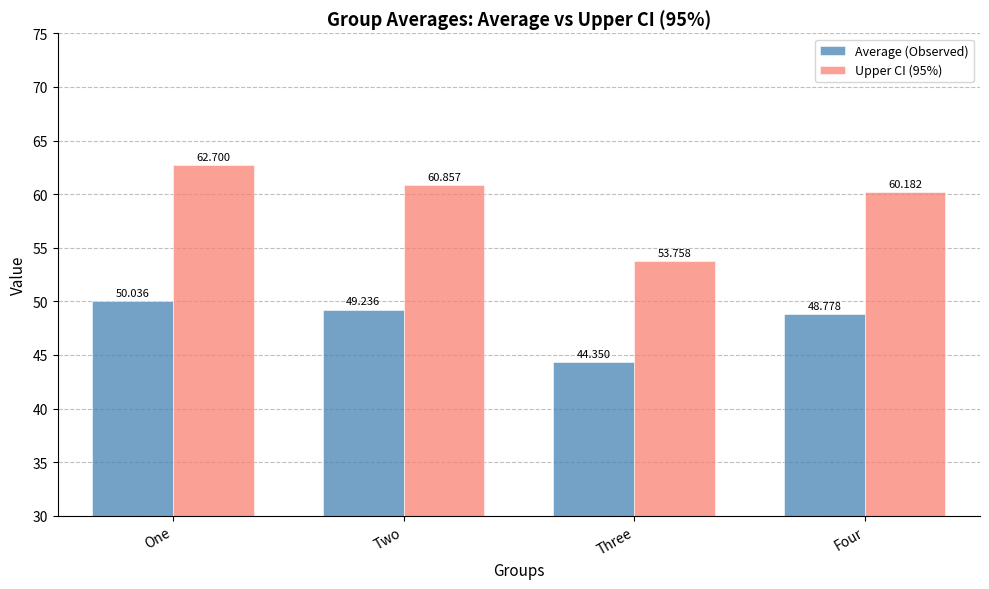

What is the difference between the second highest and second lowest values in the Upper CI (95%) series?

0.7